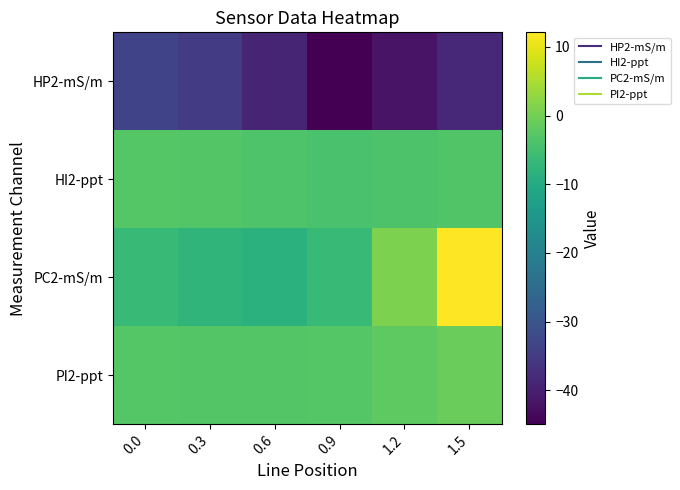

Reading right to left, list all the values displayed in this chart.

HP2-mS/m: 1.5=-38.3	1.2=-42.0	0.9=-44.9	0.6=-39.0	0.3=-34.7	0.0=-33.5
HI2-ppt: 1.5=-3.4	1.2=-3.9	0.9=-4.2	0.6=-3.5	0.3=-3.1	0.0=-3.0
PC2-mS/m: 1.5=12.1	1.2=0.8	0.9=-6.4	0.6=-8.4	0.3=-7.6	0.0=-6.2
PI2-ppt: 1.5=-1.0	1.2=-2.1	0.9=-2.9	0.6=-3.1	0.3=-3.1	0.0=-3.0